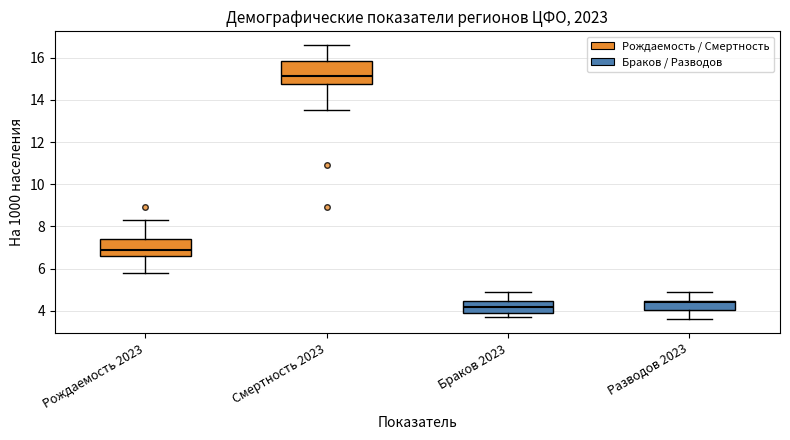

Reading left to right, transcribe this box plot: for each box, give where its median line is, the range the box spans, and where its two whiskers end, as read against the y-axis. The values are not printed on the chart, so give them approximately, as read against the axis.

Рождаемость 2023: median 7.0, box 6.6 to 7.4, whiskers 5.8 to 8.4
Смертность 2023: median 15.2, box 14.8 to 15.8, whiskers 13.6 to 16.6
Браков 2023: median 4.2, box 4.0 to 4.4, whiskers 3.8 to 5.0
Разводов 2023: median 4.4 (just below the box's upper edge), box 4.0 to 4.4, whiskers 3.6 to 5.0